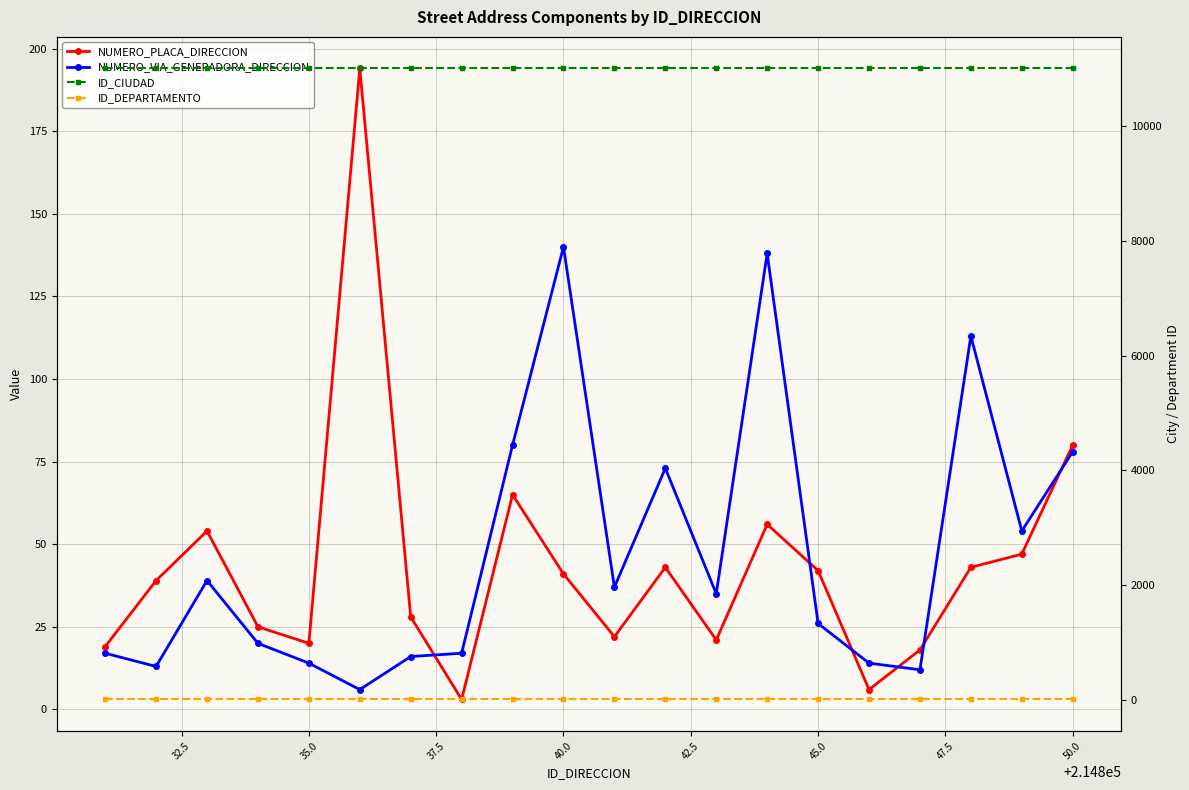

How many interior local peaks does the NUMERO_PLACA_DIRECCION series have?

5